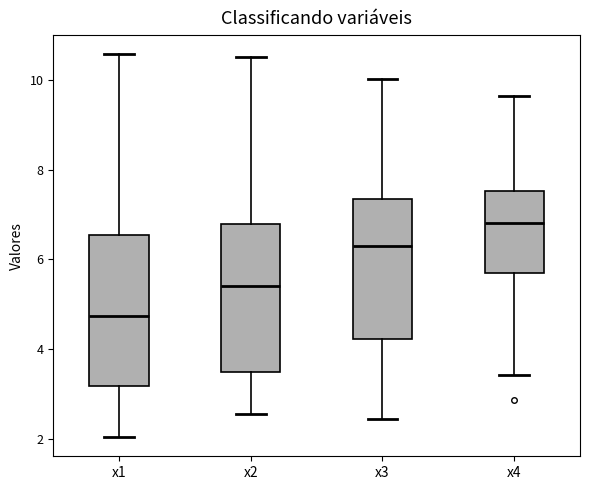

Reading left to right, transcribe this box plot: for each box, give where its median line is, the range the box spans, and where its two whiskers end, as read against the y-axis. The values are not printed on the chart, so give them approximately, as read against the axis.

x1: median 4.8, box 3.2 to 6.6, whiskers 2.0 to 10.6
x2: median 5.4, box 3.4 to 6.8, whiskers 2.6 to 10.6
x3: median 6.2, box 4.2 to 7.4, whiskers 2.4 to 10.0
x4: median 6.8, box 5.6 to 7.6, whiskers 3.4 to 9.6